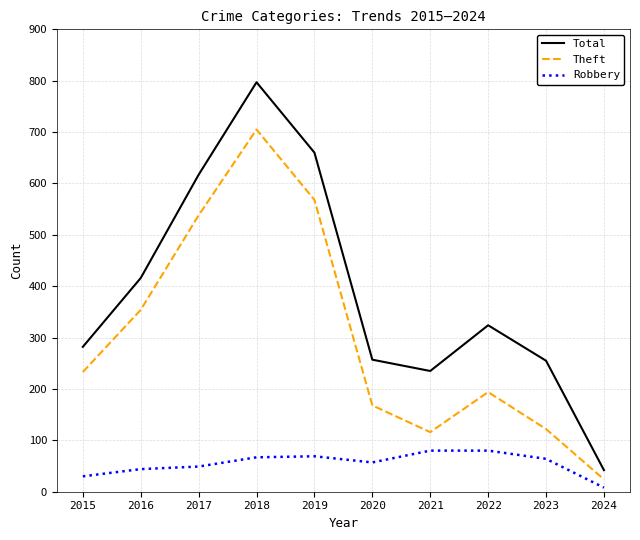

At which category does the chart reach its peak across all series?

2018